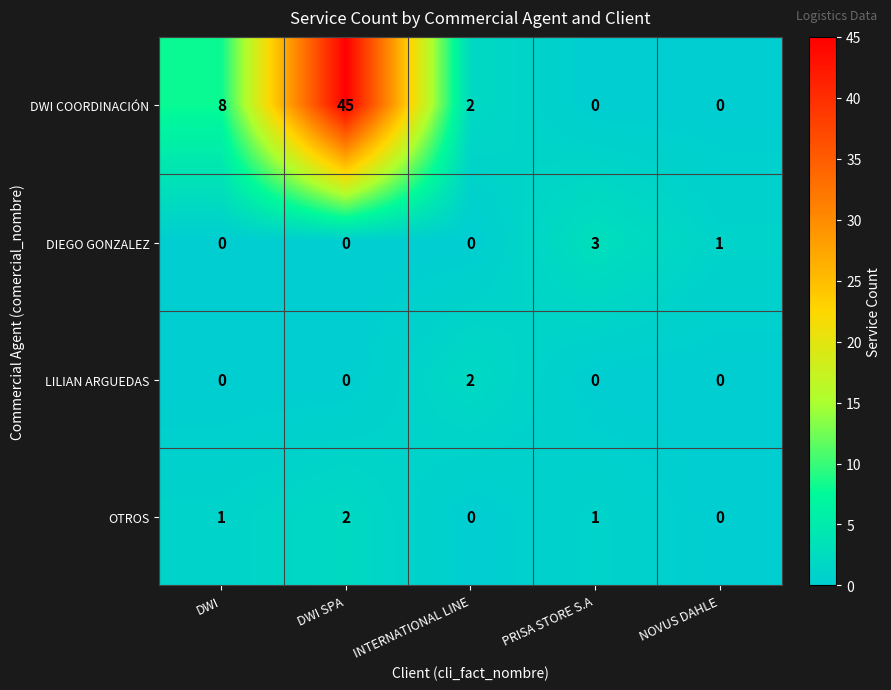

Between DWI and PRISA STORE S.A, which series saw the biggest shift?

DWI COORDINACIÓN